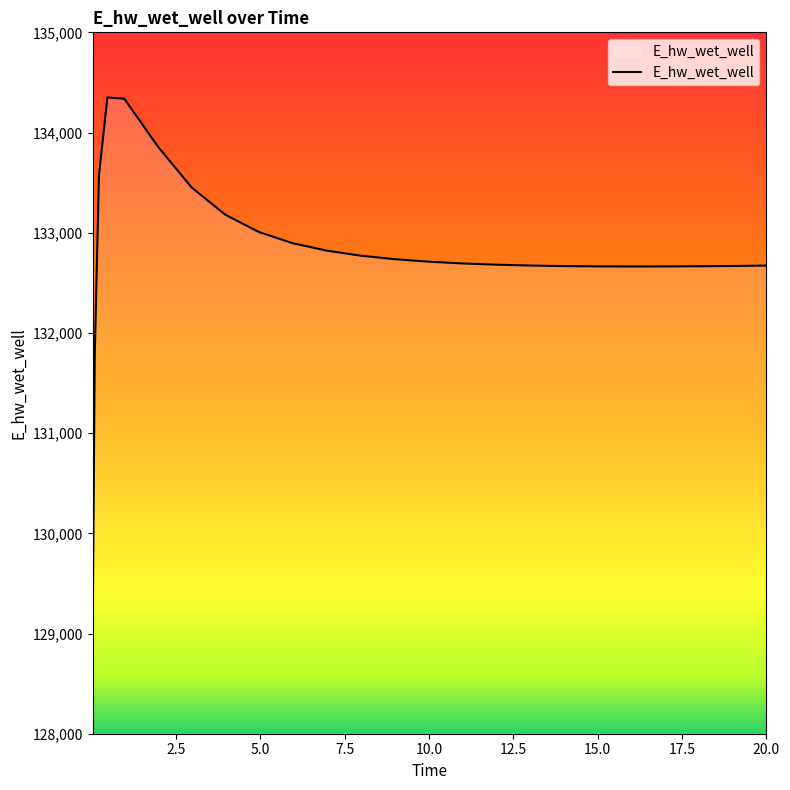

What is the difference between the maximum and minimum values?

5383.0